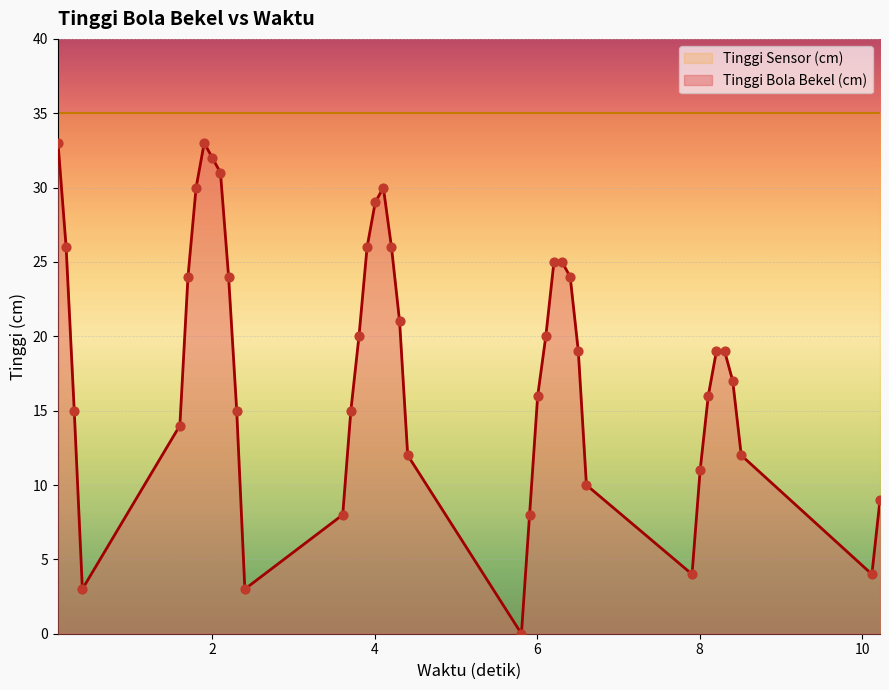

What is the highest value of the Tinggi Bola Bekel (cm) series?

33